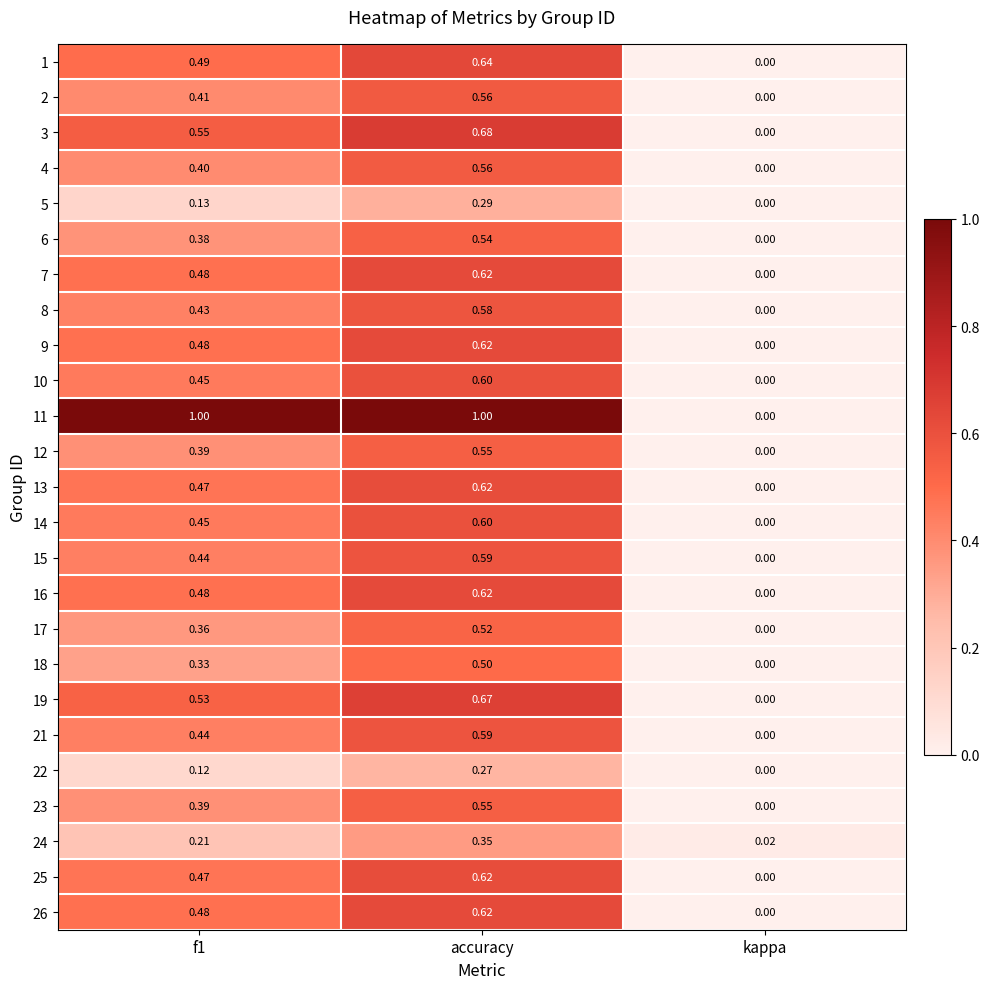

At how many categories does at least one series exceed 0?

3